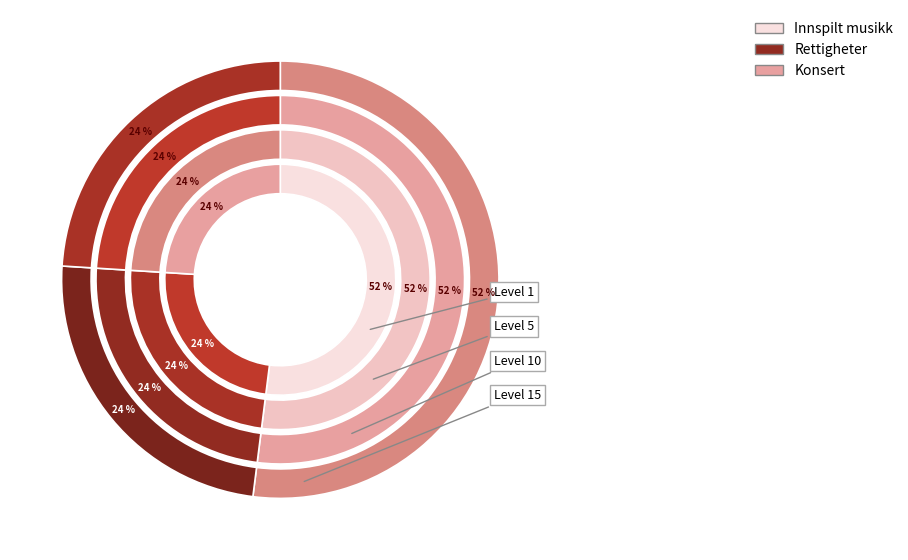

True or false: Underneath It All accounts for 9% of the total.

False